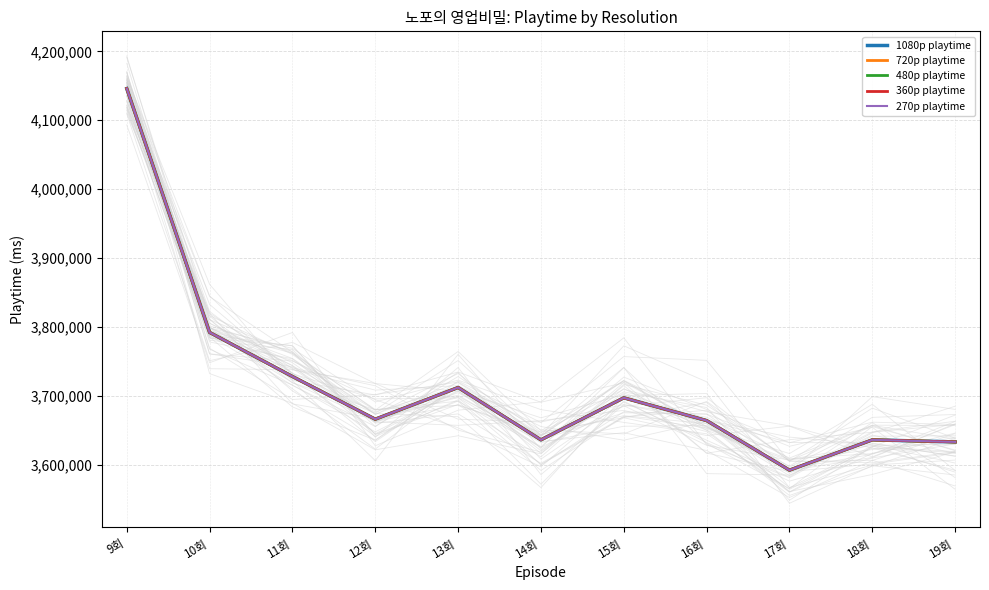

What is the average value of the 270p playtime series?

3718364